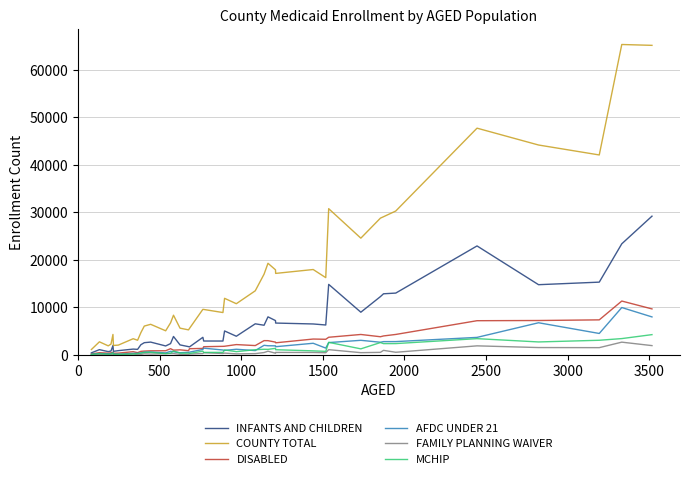

Which series has the largest range (max minus min)?

COUNTY TOTAL